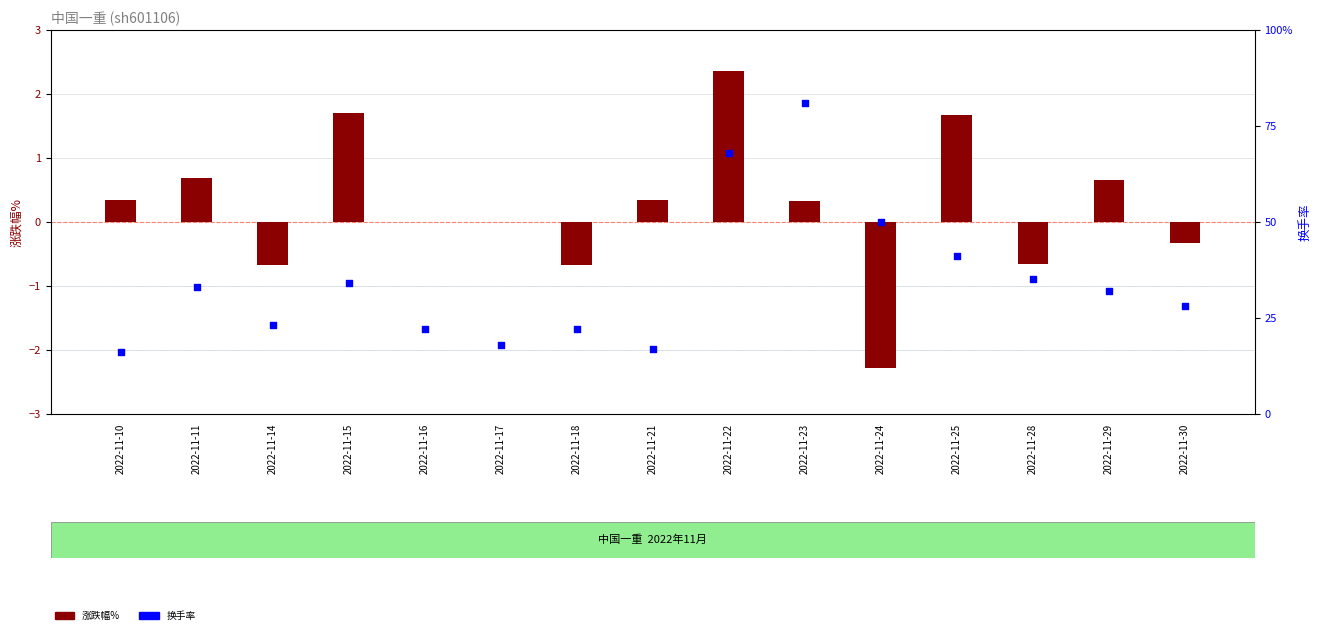

Which series contains the highest Y value?

涨跌幅%